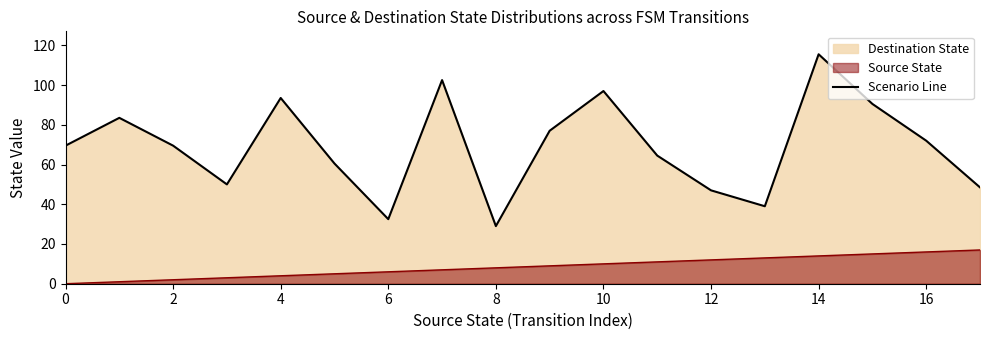

The chart shows a value of 20.8 at 0. True or false?

False